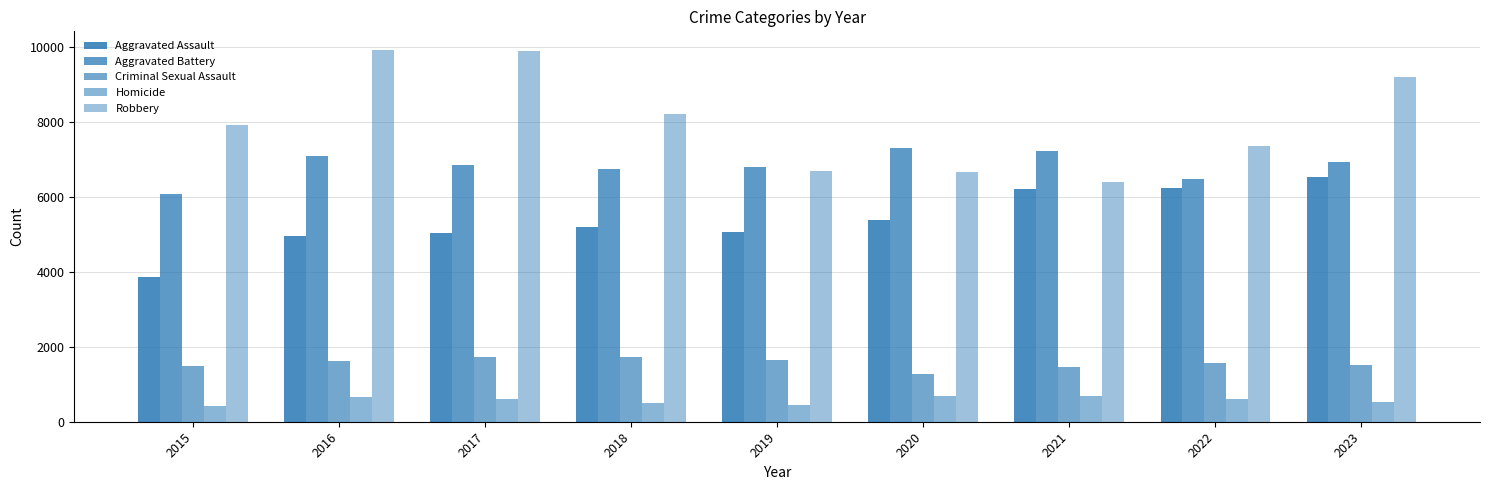

How many values in the Aggravated Battery series are below 6852?

4